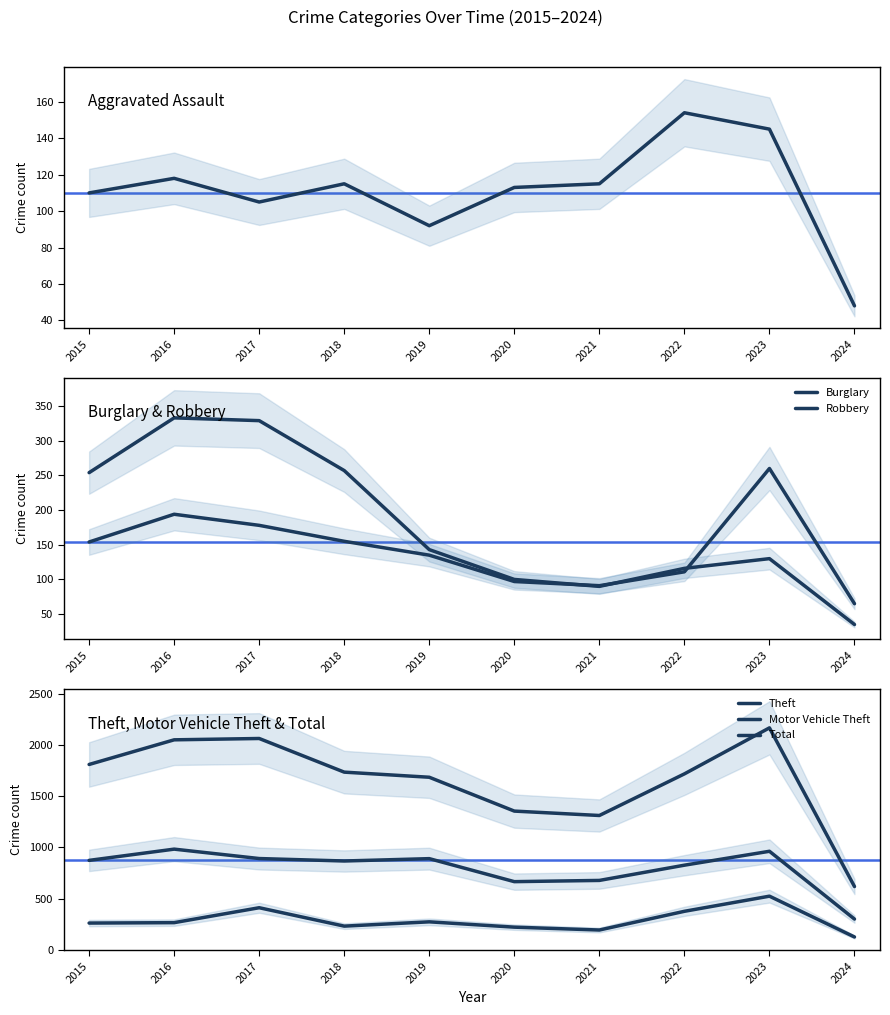

How many values in the Robbery series exceed 154?

4